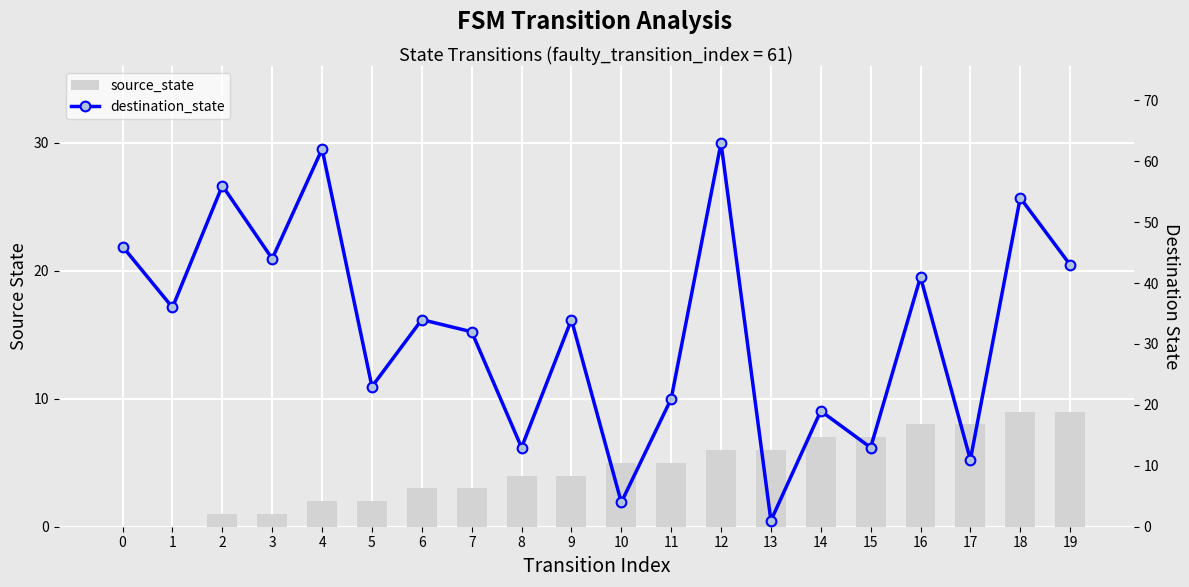

Which series has the widest spread of values?

destination_state